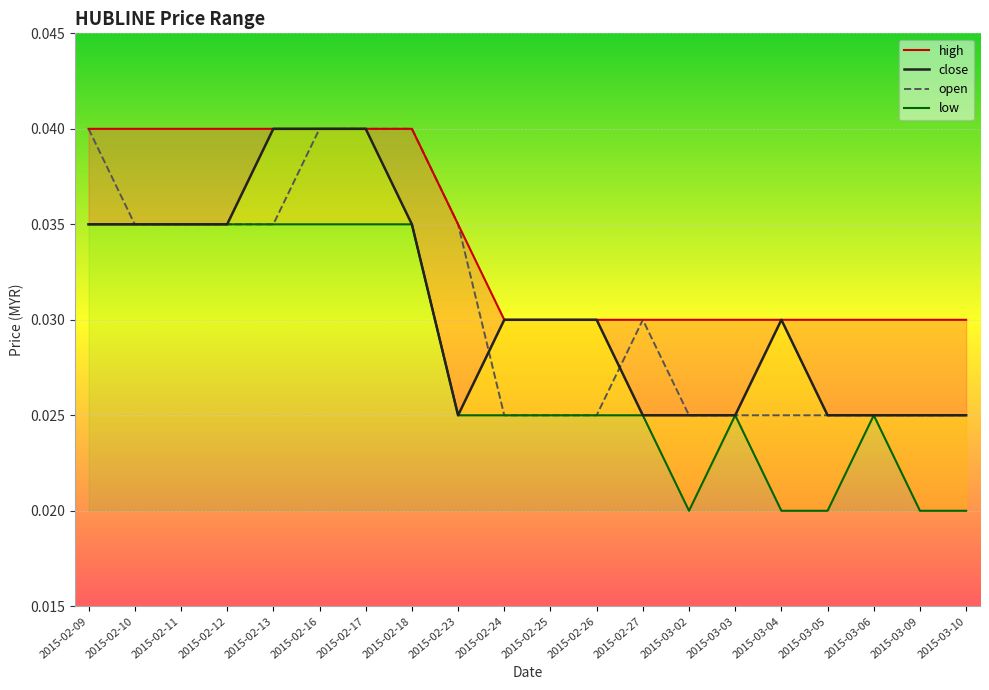

Between 2015-03-09 and 2015-03-10, which series saw the biggest shift?

high